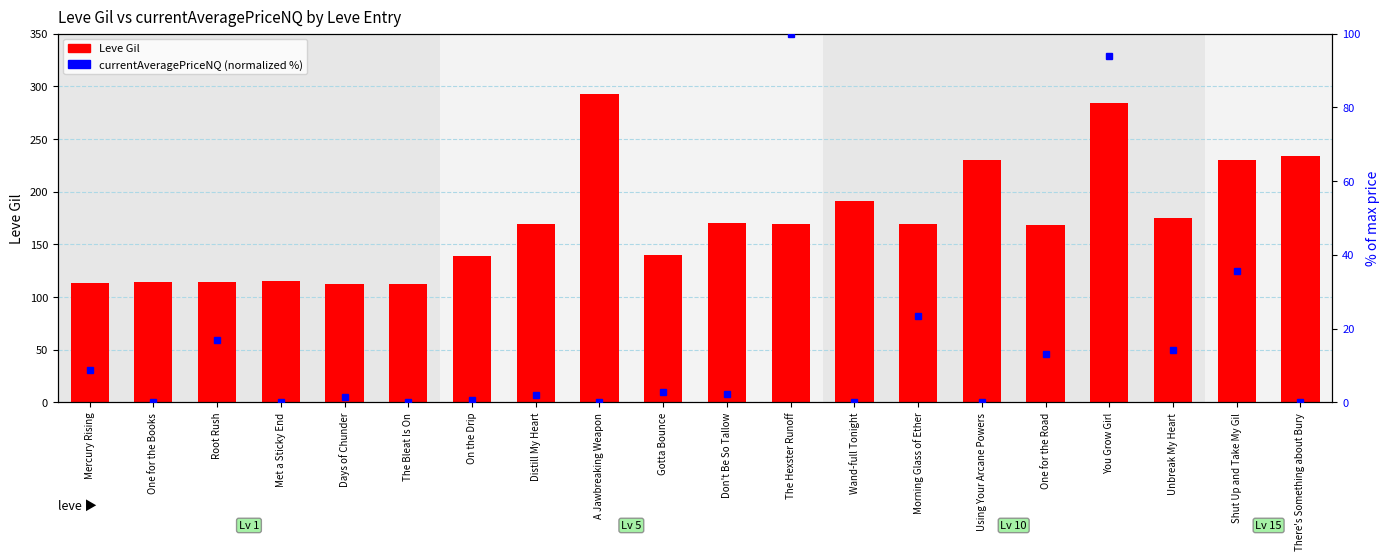

Rank the series at One for the Books from lowest to highest value.

currentAveragePriceNQ (normalized), Leve Gil